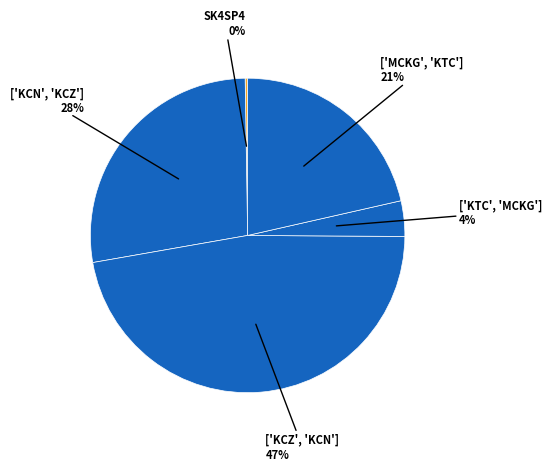

Which category has the biggest portion of the pie?

['KCZ', 'KCN']